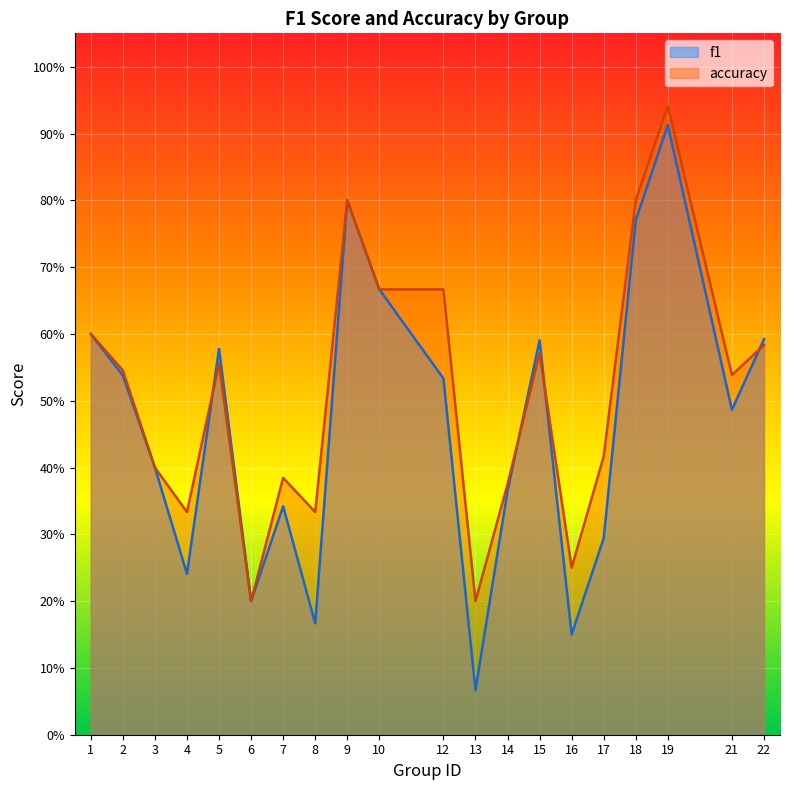

True or false: accuracy and f1 intersect in this chart.

True